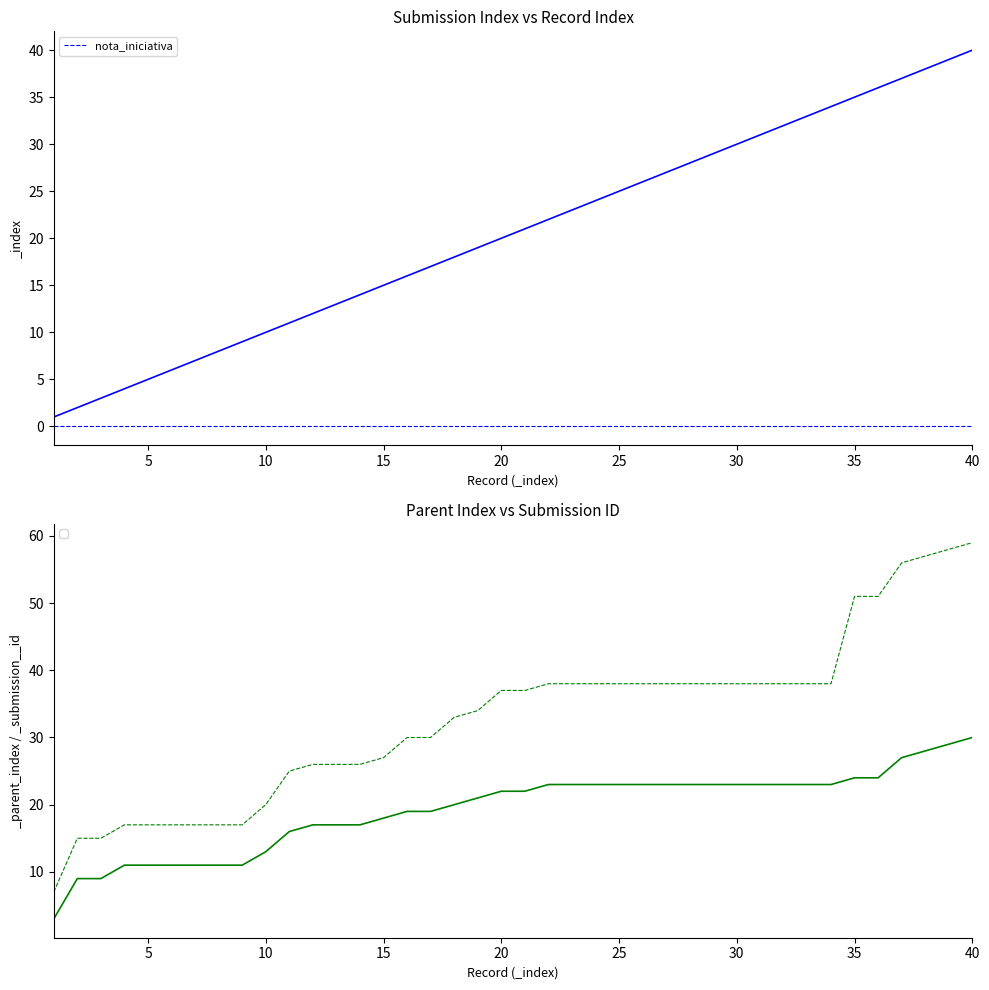

Is it true that _parent_index equals 5 at 7?

False